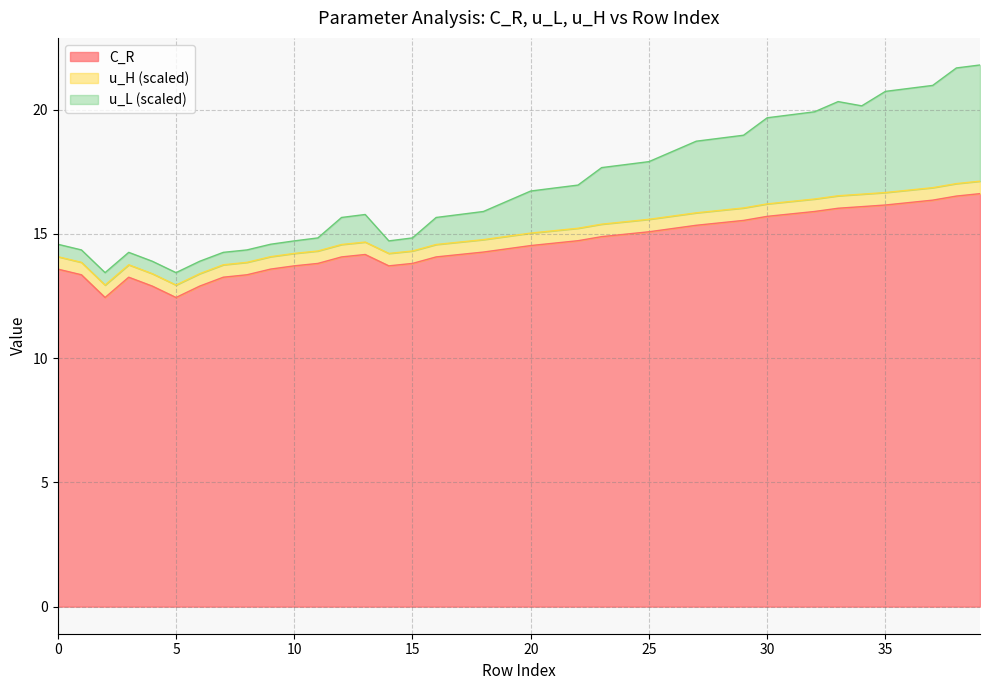

What is the difference between the C_R values at 19 and 0?

0.8